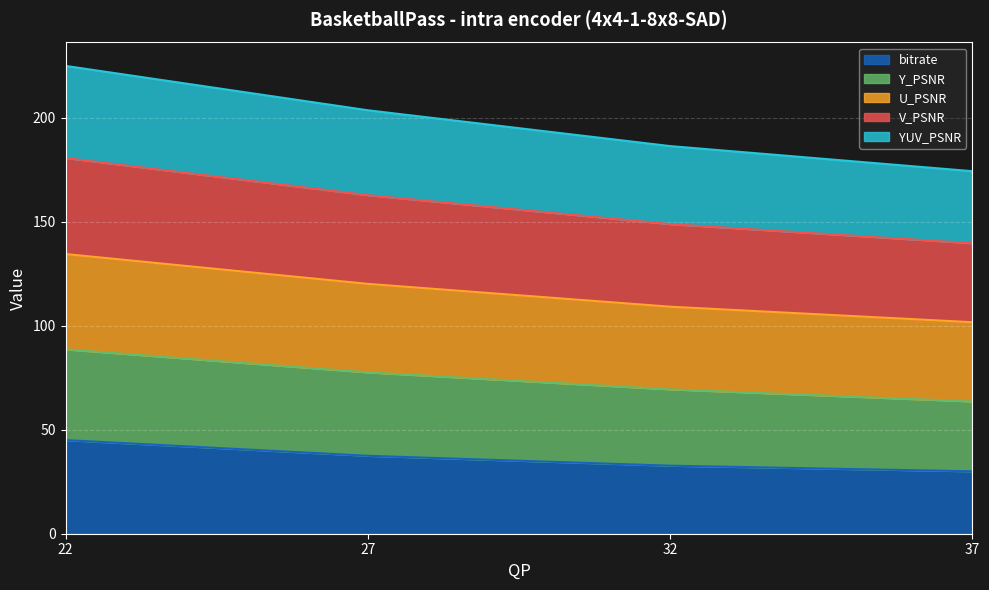

What is the highest value of the bitrate series?

45.0